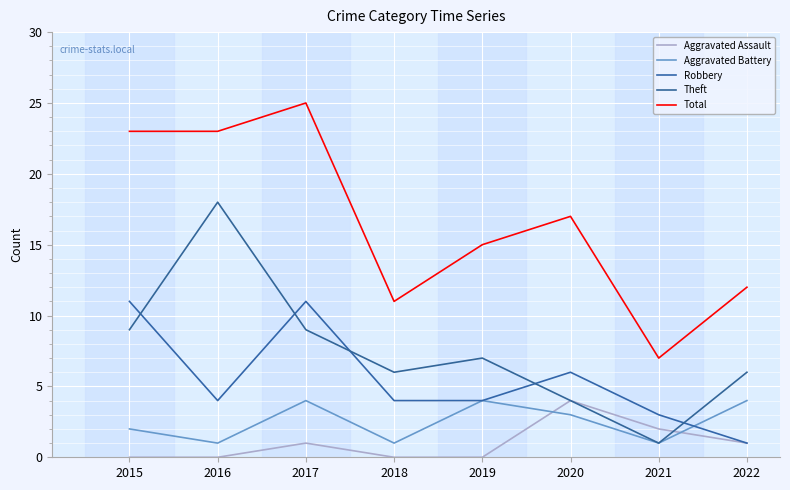

Between 2019 and 2020, which series saw the biggest shift?

Aggravated Assault